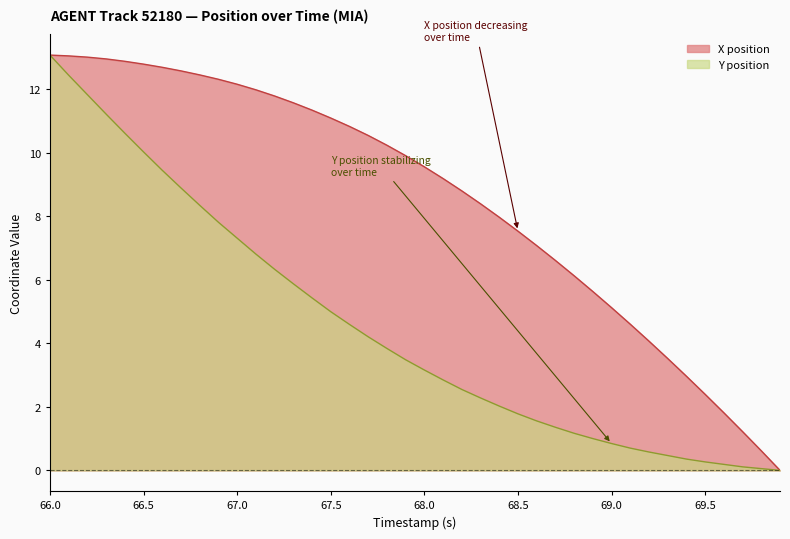

Is it true that Y position equals 9.4 at 66.6?

True